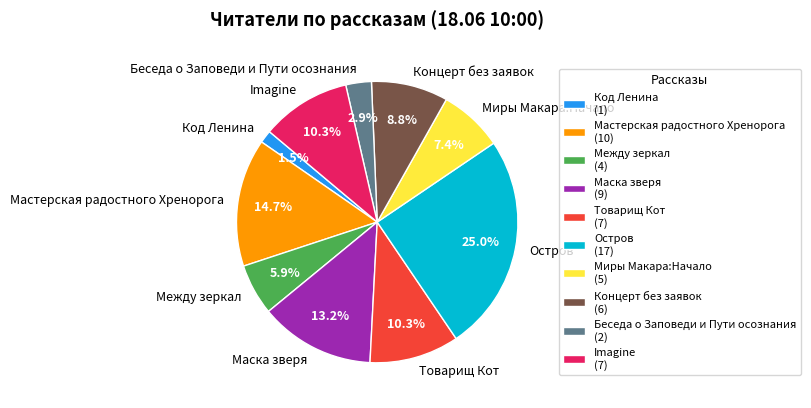

What percentage do Остров and Миры Макара:Начало together represent?

32.4%